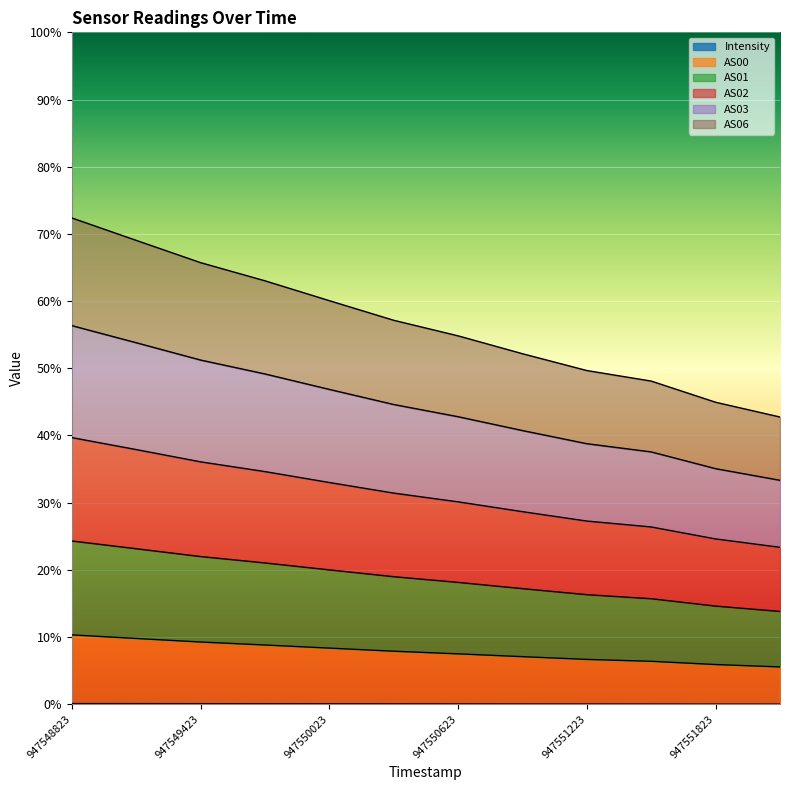

True or false: AS00 has more than 0 points higher than both neighbors.

False